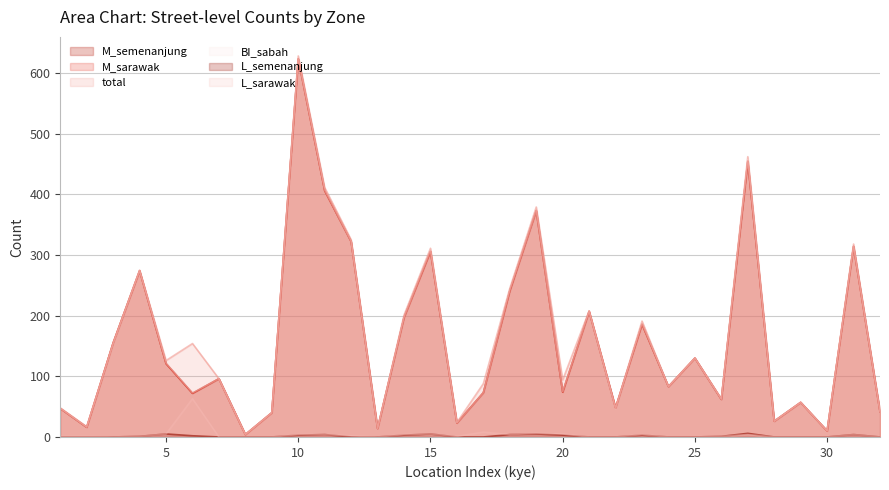

Which category has the lowest value across all series?

1